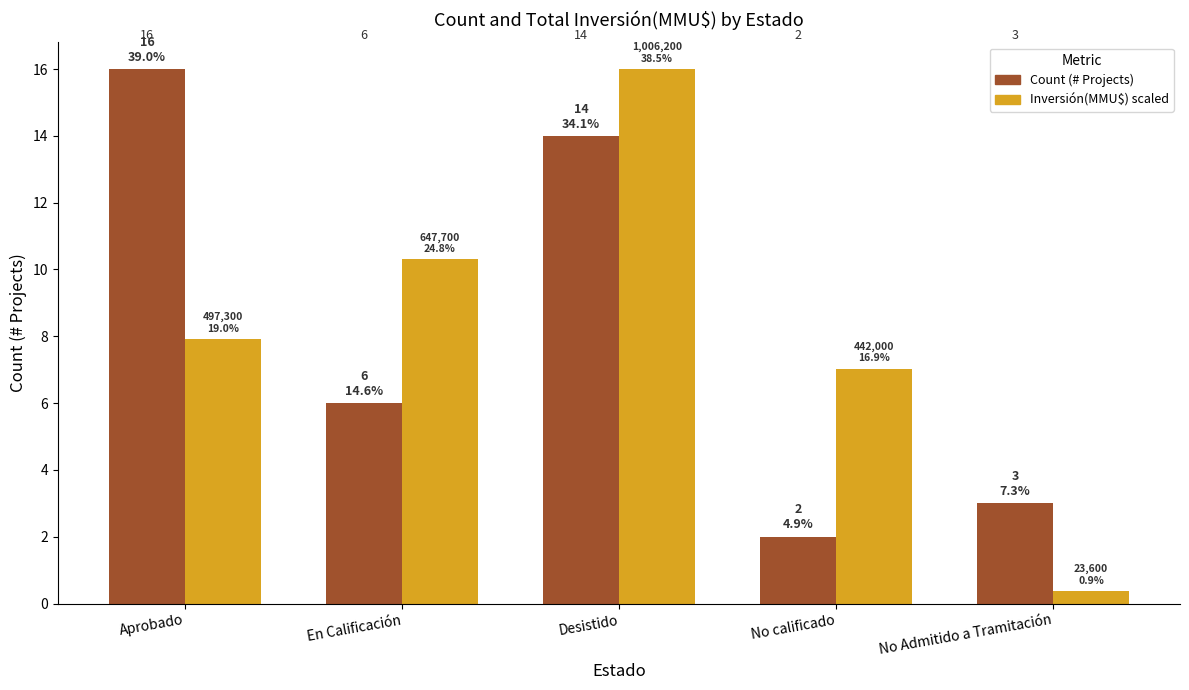

Reading right to left, list all the values displayed in this chart.

Count (# Projects): 3.0	2.0	14.0	6.0	16.0
Inversión(MMU$) scaled: 0.4	7.0	16.0	10.3	7.9